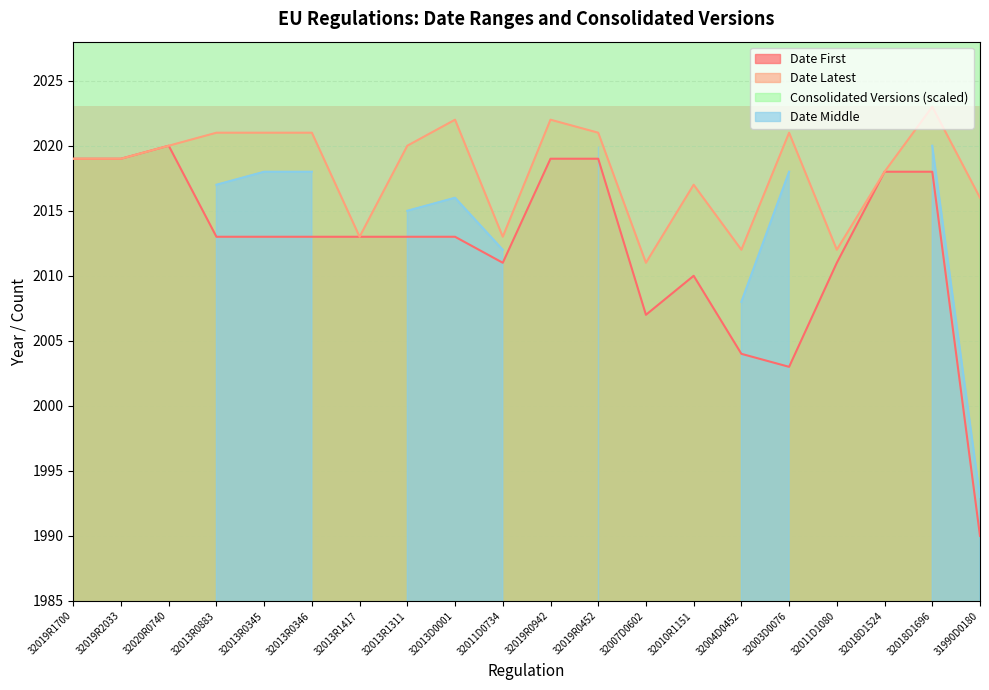

Reading left to right, extract all data points from this chart.

Date First: 32019R1700=2019	32019R2033=2019	32020R0740=2020	32013R0883=2013	32013R0345=2013	32013R0346=2013	32013R1417=2013	32013R1311=2013	32013D0001=2013	32011D0734=2011	32019R0942=2019	32019R0452=2019	32007D0602=2007	32010R1151=2010	32004D0452=2004	32003D0076=2003	32011D1080=2011	32018D1524=2018	32018D1696=2018	31990D0180=1990
Date Latest: 32019R1700=2019	32019R2033=2019	32020R0740=2020	32013R0883=2021	32013R0345=2021	32013R0346=2021	32013R1417=2013	32013R1311=2020	32013D0001=2022	32011D0734=2013	32019R0942=2022	32019R0452=2021	32007D0602=2011	32010R1151=2017	32004D0452=2012	32003D0076=2021	32011D1080=2012	32018D1524=2018	32018D1696=2023	31990D0180=2016
Number of consolidated Versions: 32019R1700=2190	32019R2033=2190	32020R0740=2190	32013R0883=2590	32013R0345=2590	32013R0346=2390	32013R1417=2190	32013R1311=2790	32013D0001=2590	32011D0734=2590	32019R0942=2190	32019R0452=2390	32007D0602=2190	32010R1151=2190	32004D0452=4790	32003D0076=2590	32011D1080=2190	32018D1524=2190	32018D1696=2390	31990D0180=2990